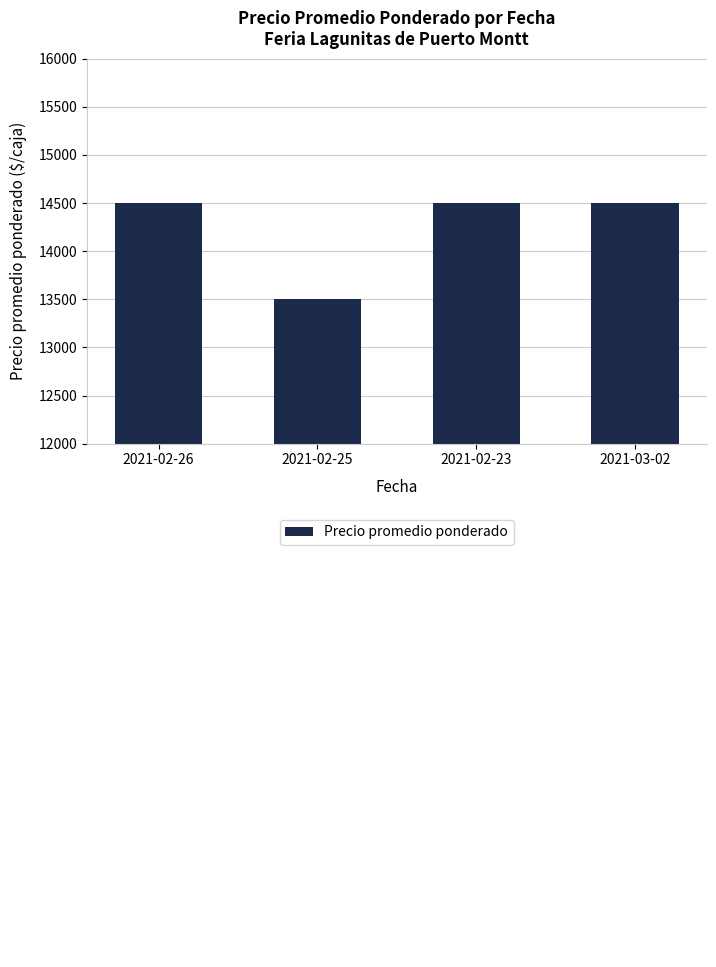

Does the chart contain stacked bars?

No